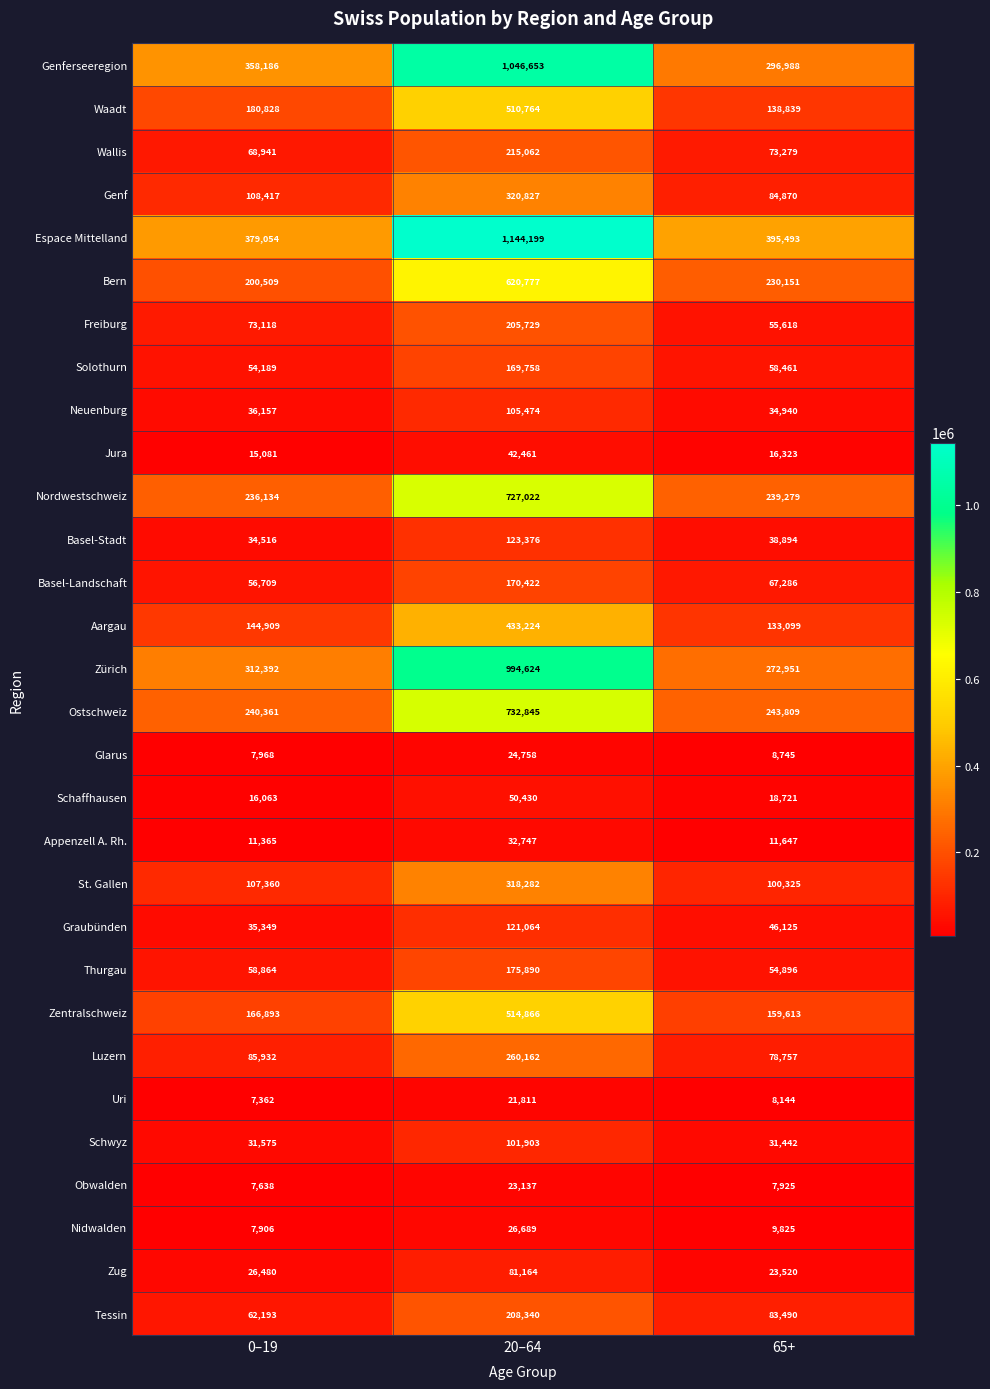

What is the greatest value displayed?

1144199